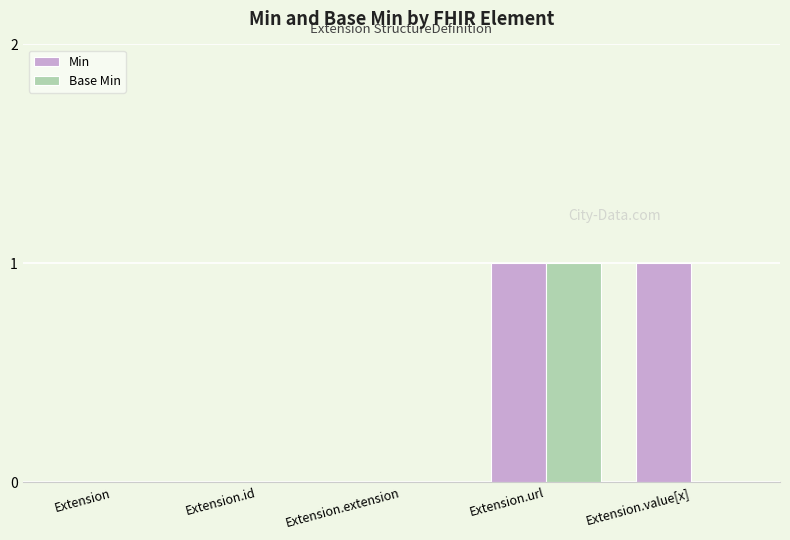

The Min series shows 0 at Extension.id. True or false?

True